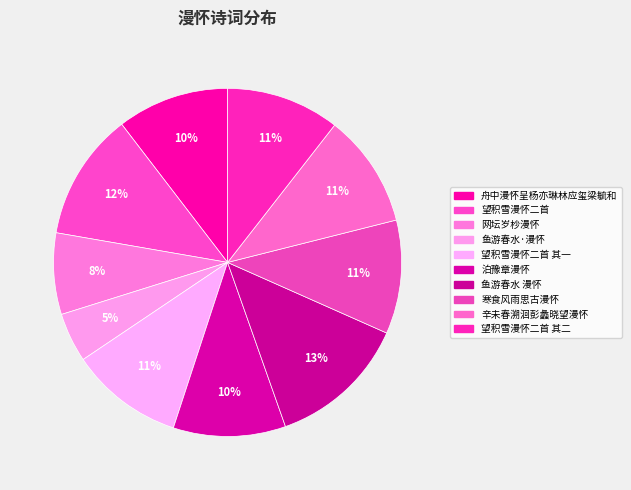

Count the number of slices in the pie.

10